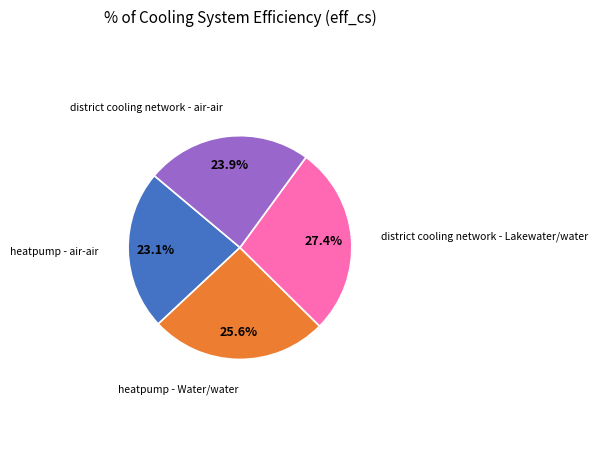

Is there a majority slice in this chart?

No